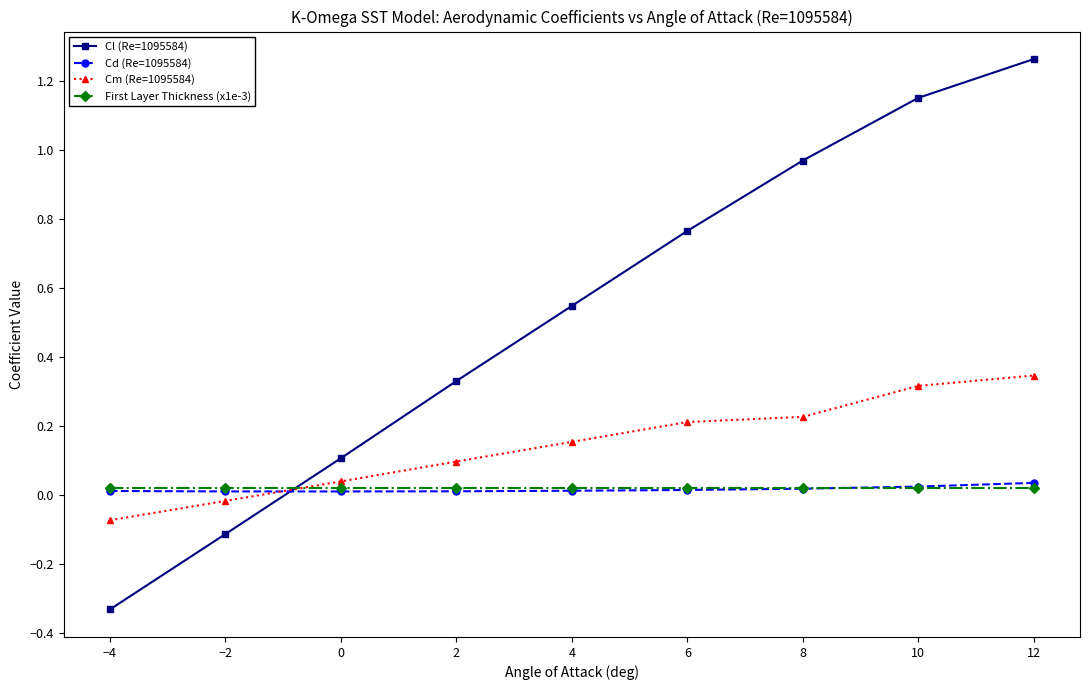

Does the chart have visible grid lines?

No